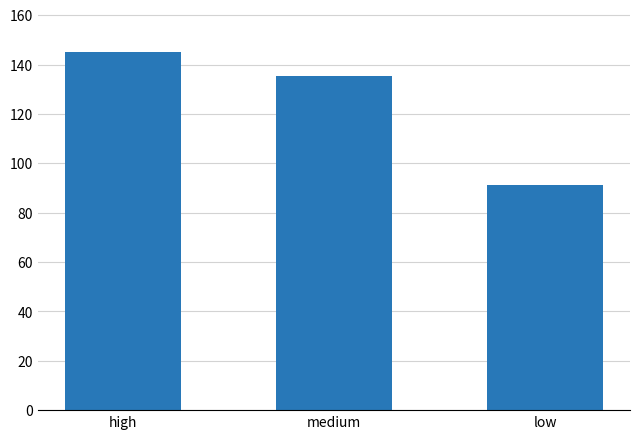

What is the change in value from medium to low?

-44.0